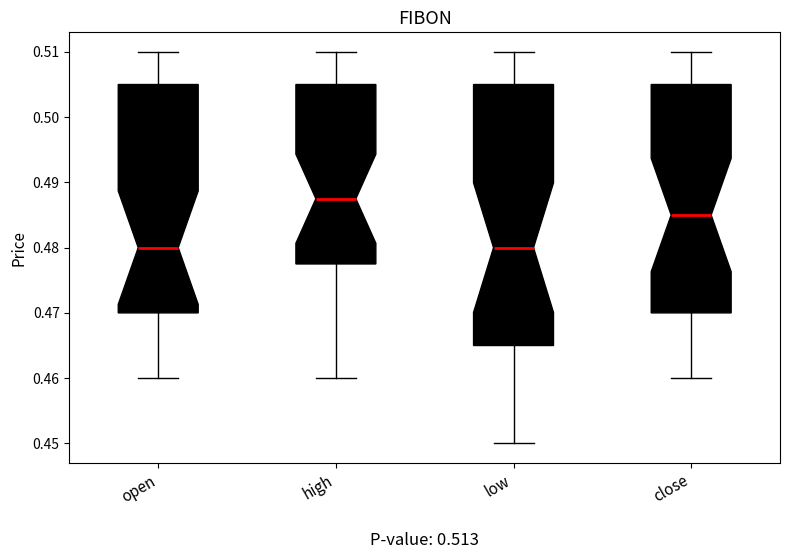

Reading left to right, read every box against the y-axis: the position of its median line, the range the box covers, and the ends of its whiskers. The values are not printed on the chart, so give them approximately, as read against the axis.

open: median 0.480, box 0.470 to 0.505, whiskers 0.460 to 0.510
high: median 0.488, box 0.478 to 0.505, whiskers 0.460 to 0.510
low: median 0.480, box 0.465 to 0.505, whiskers 0.450 to 0.510
close: median 0.485, box 0.470 to 0.505, whiskers 0.460 to 0.510